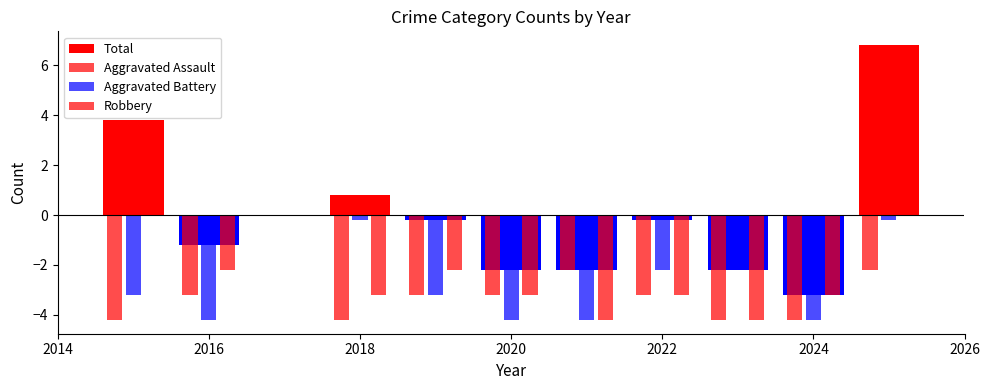

What is the difference between the maximum and minimum values in the Aggravated Assault series?

2.0